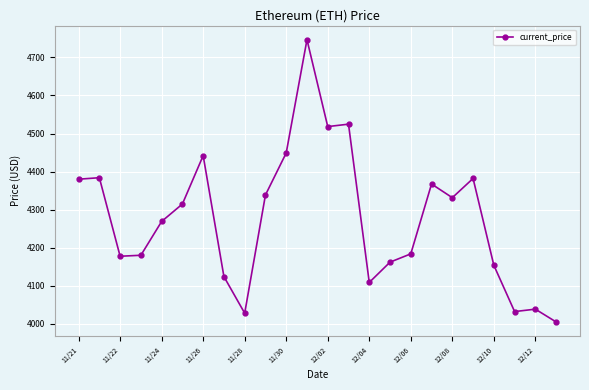

What is the value of the 15th point from the left?

4109.0